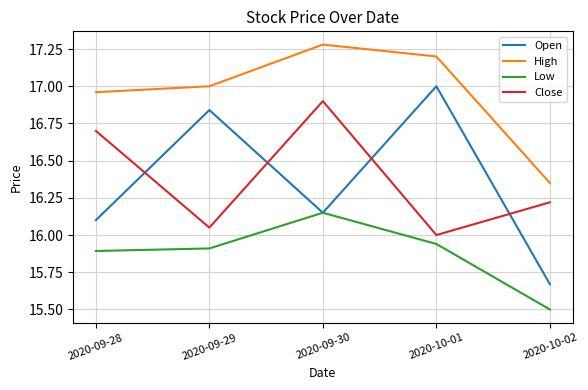

Which series has the largest total across all categories?

High